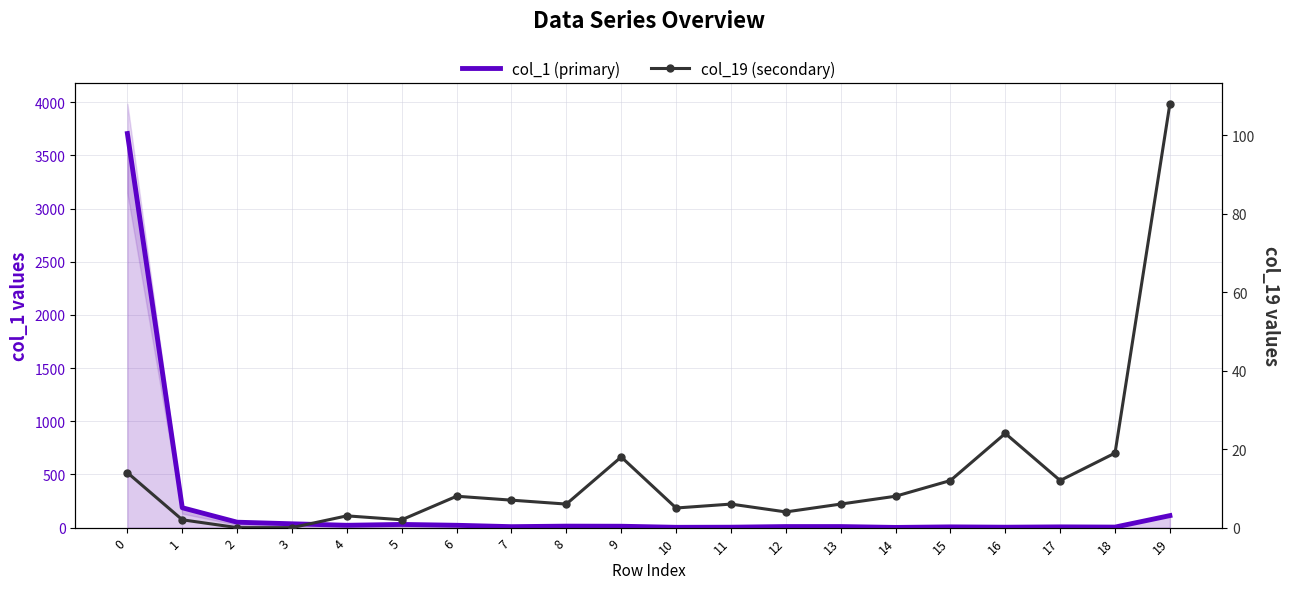

How many distinct data groups are displayed?

2